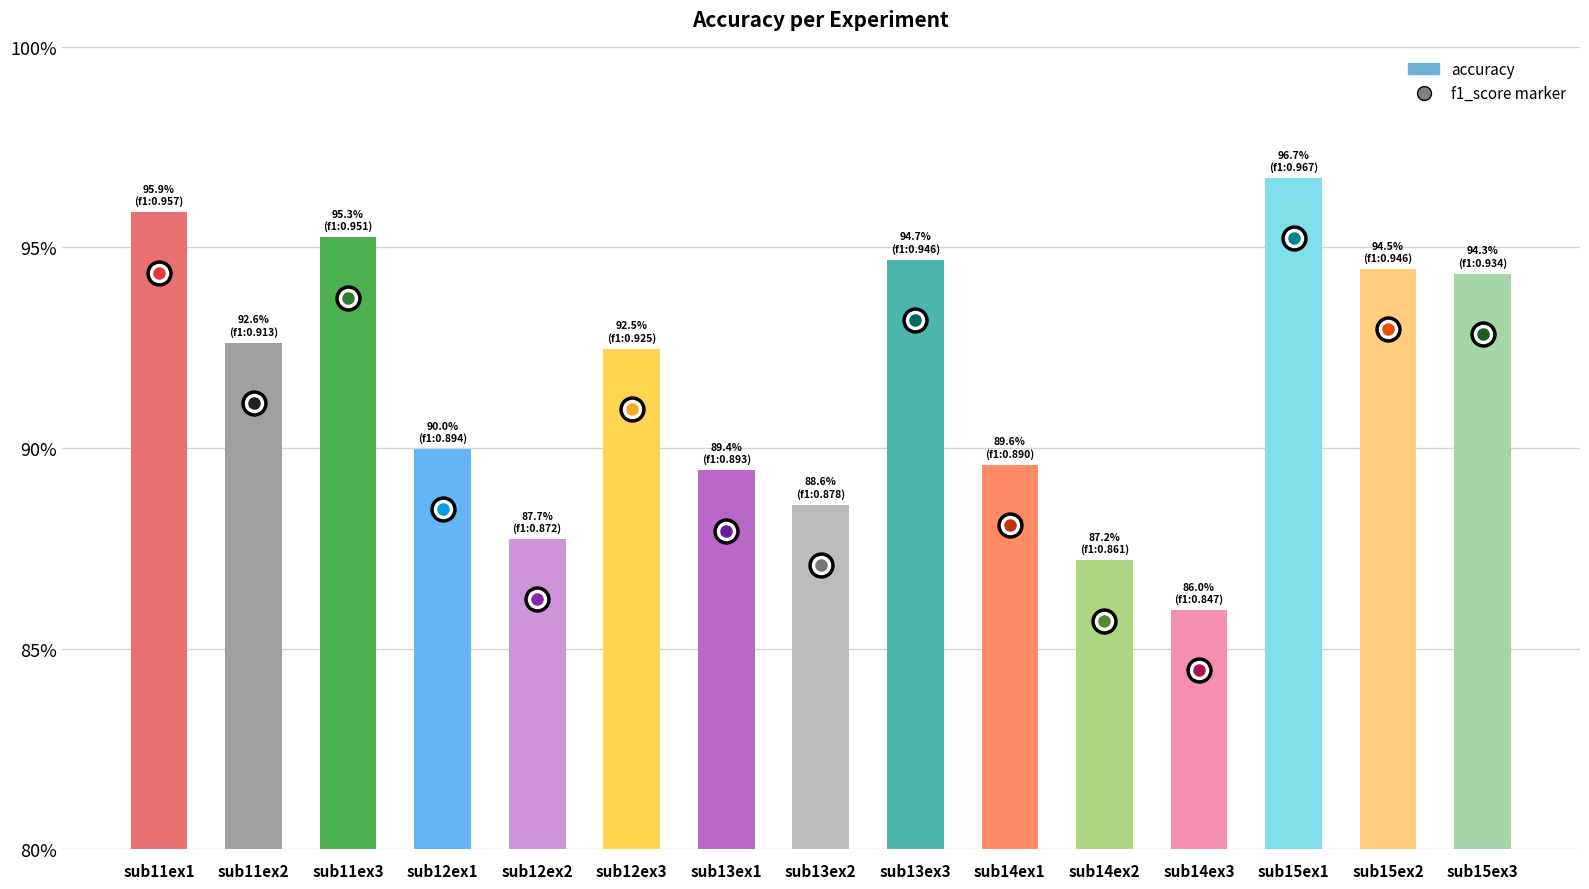

Does the chart contain any negative values?

No